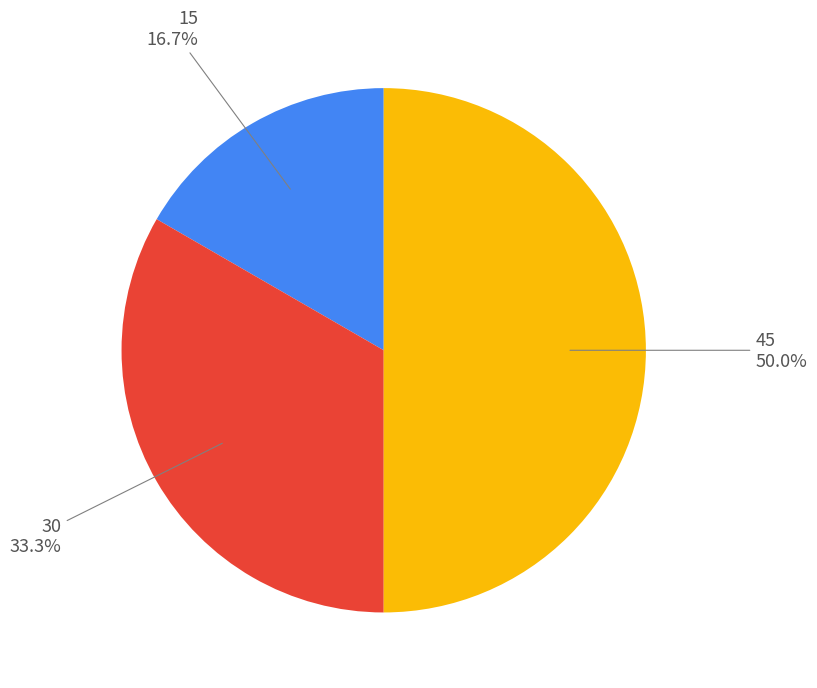

How many segments does this pie chart have?

3